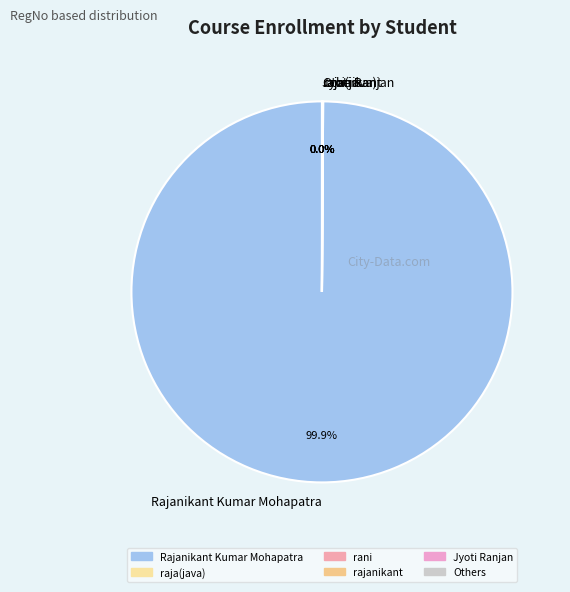

Is there a majority slice in this chart?

Yes